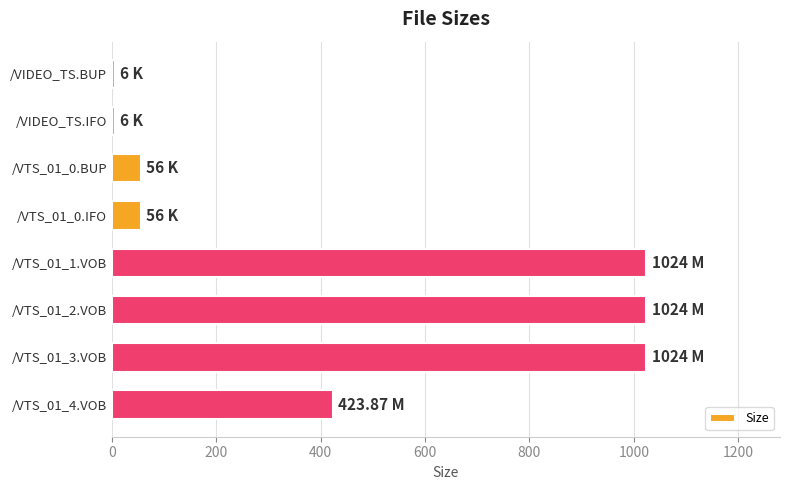

What is the label of the 2nd bar from the top?

/VIDEO_TS.IFO